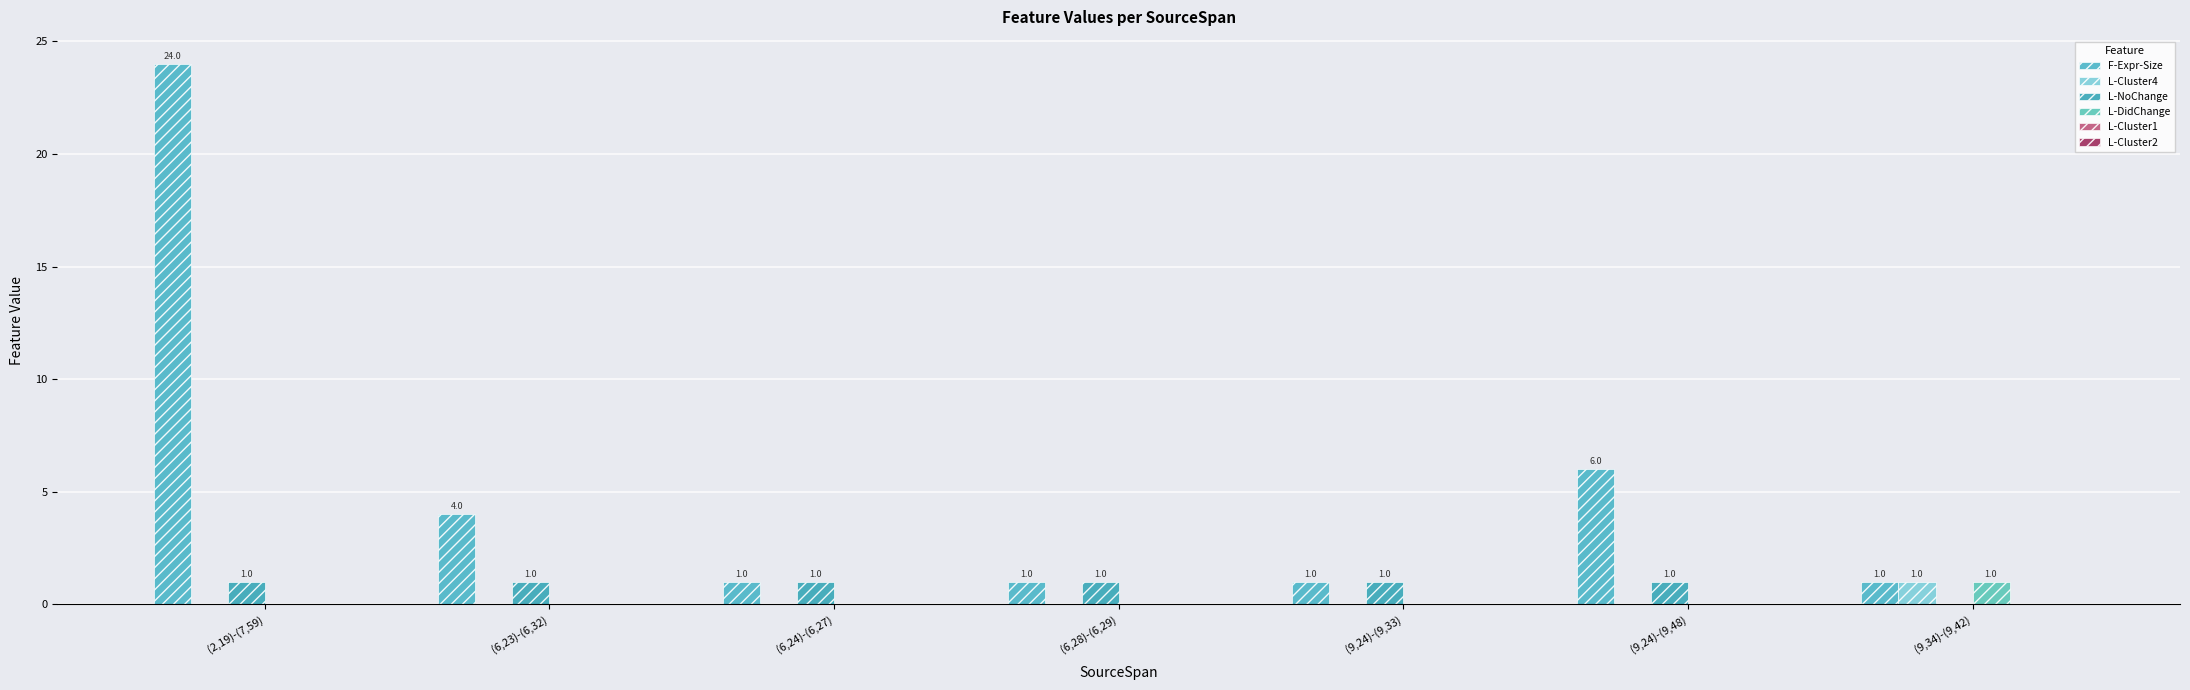

At which category does the chart reach its peak across all series?

(2,19)-(7,59)